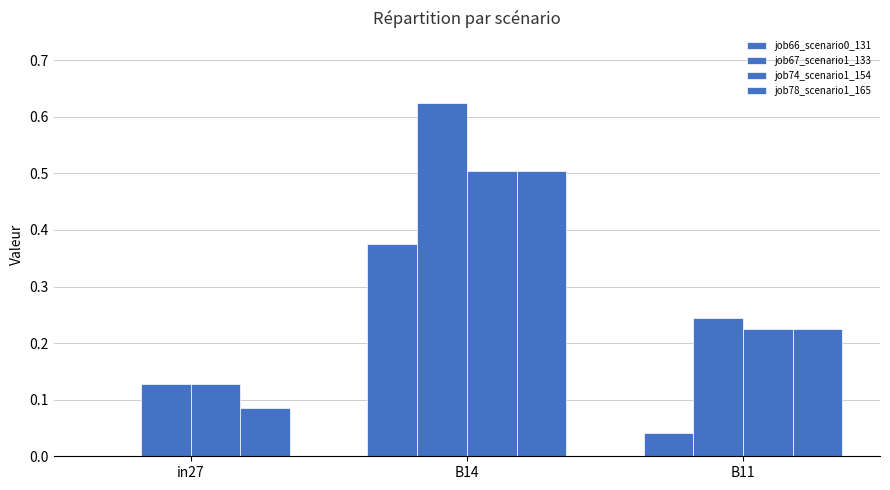

Count the number of categories in the chart.

3